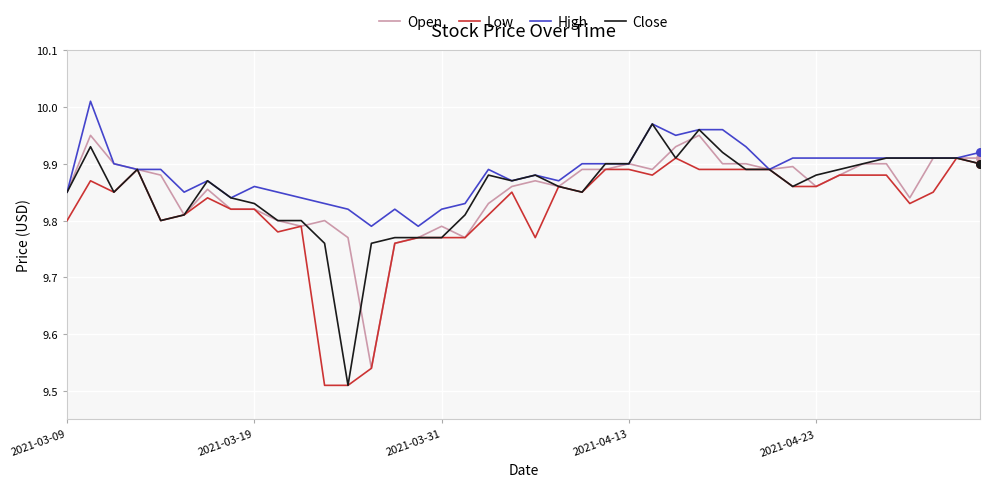

Which series has the widest spread of values?

Close